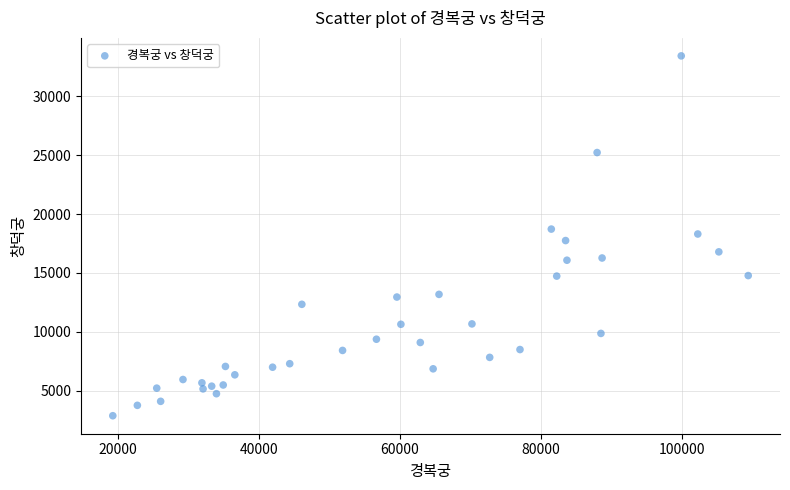

What is the range of Y values (max minus min)?

30536